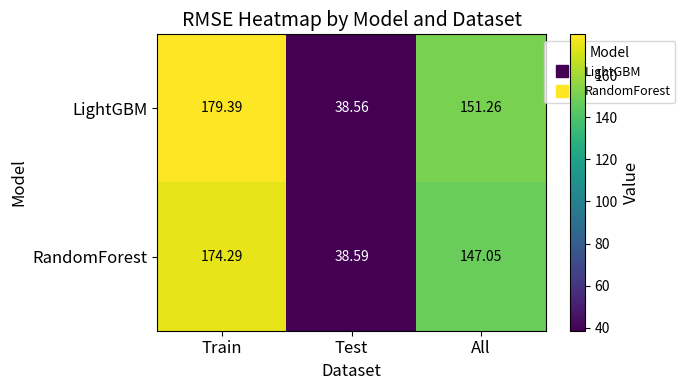

At which category is the sum across all series the highest?

Train